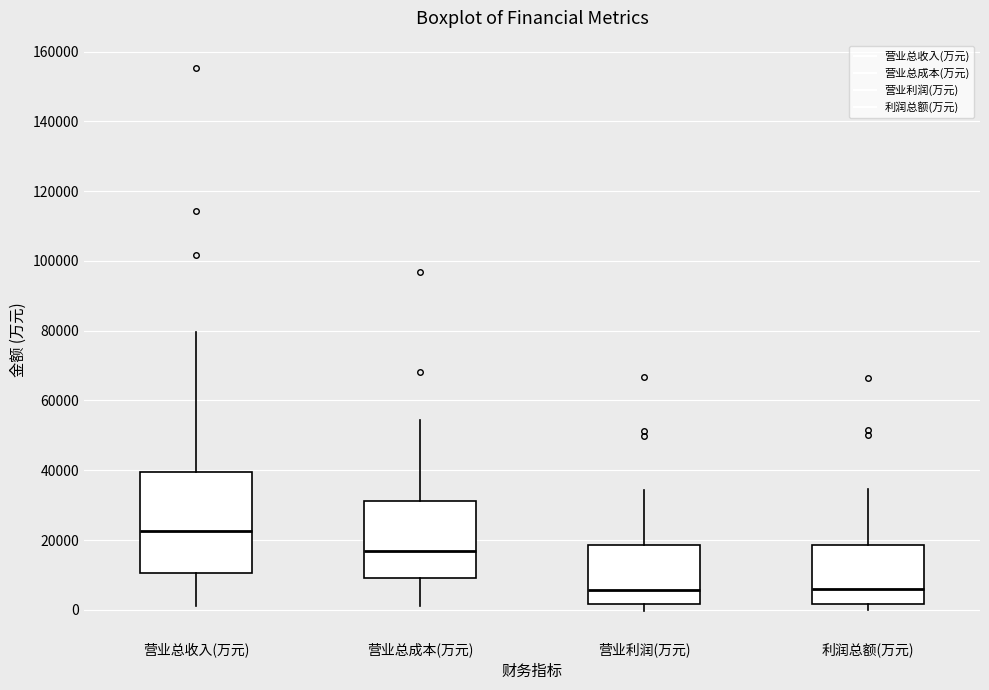

Which box's median line is the highest?

营业总收入(万元)